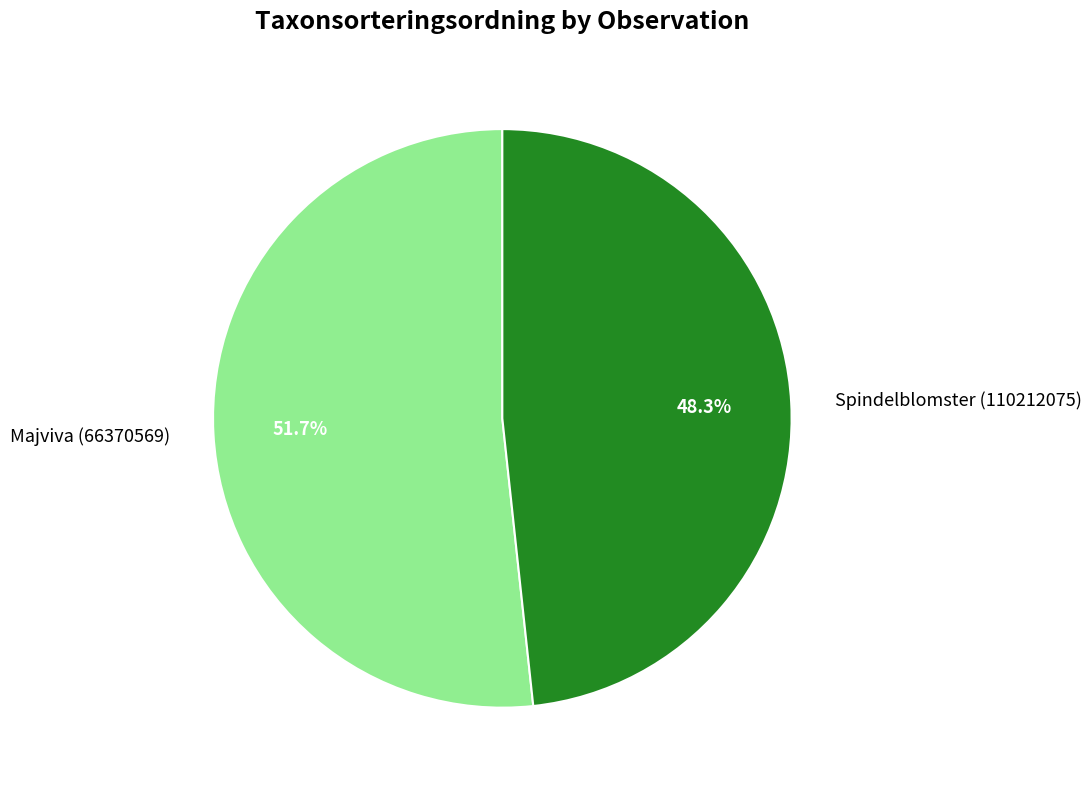

How many segments does this pie chart have?

2